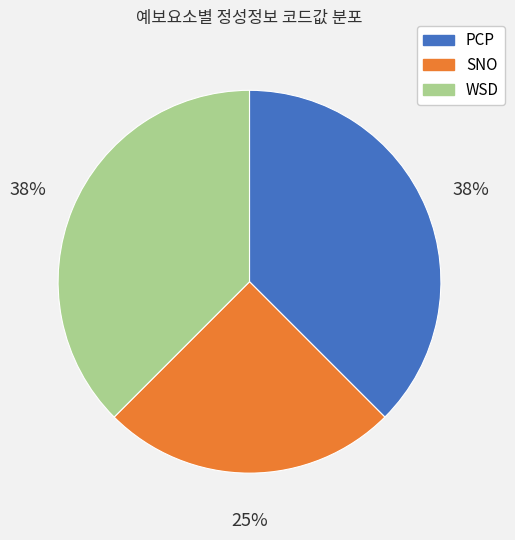

Is there any slice that represents more than half of the pie?

No